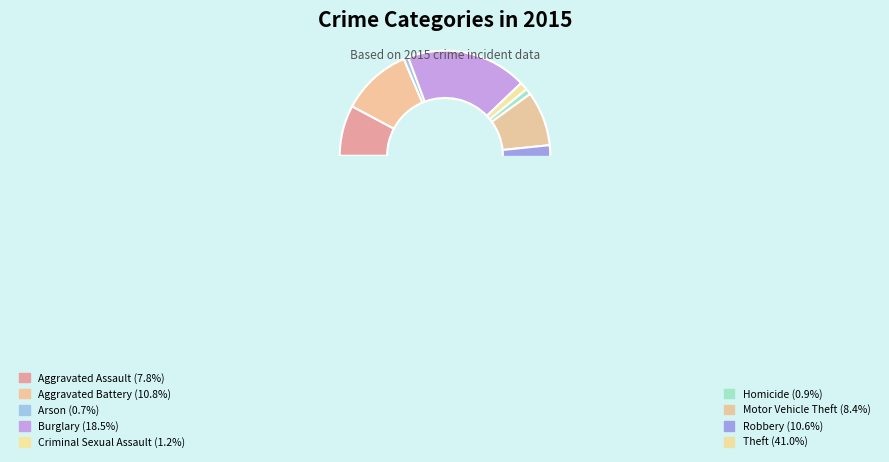

To the nearest percent, what portion does Theft represent?

41%